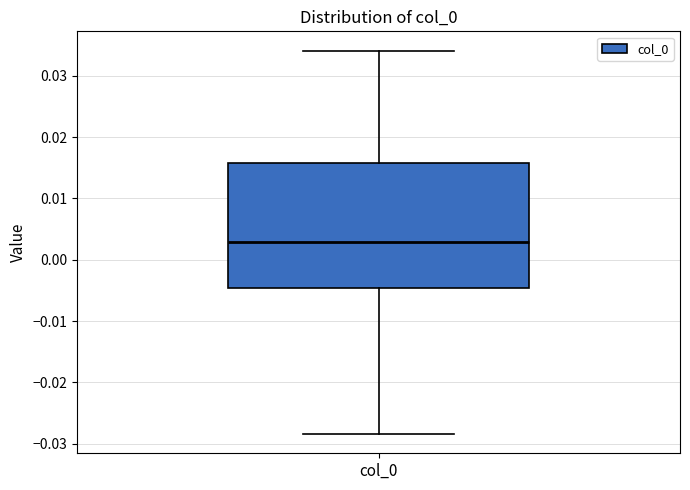

Where does the lower whisker of the box for col_0 end on the y-axis? The values are not printed on the chart, so give them approximately, as read against the axis.

-0.028